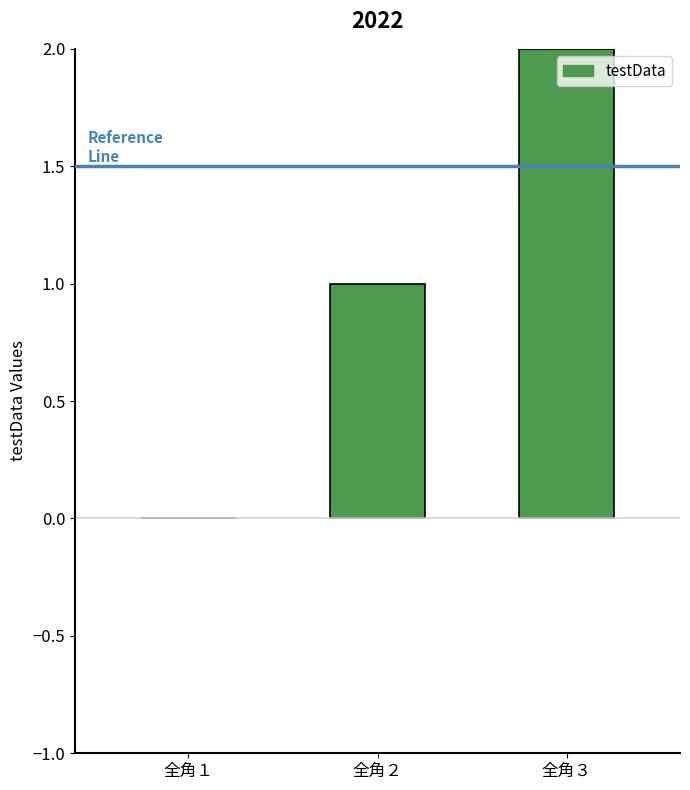

Reading right to left, transcribe all the data shown in this chart.

全角３=2	全角２=1	全角１=0